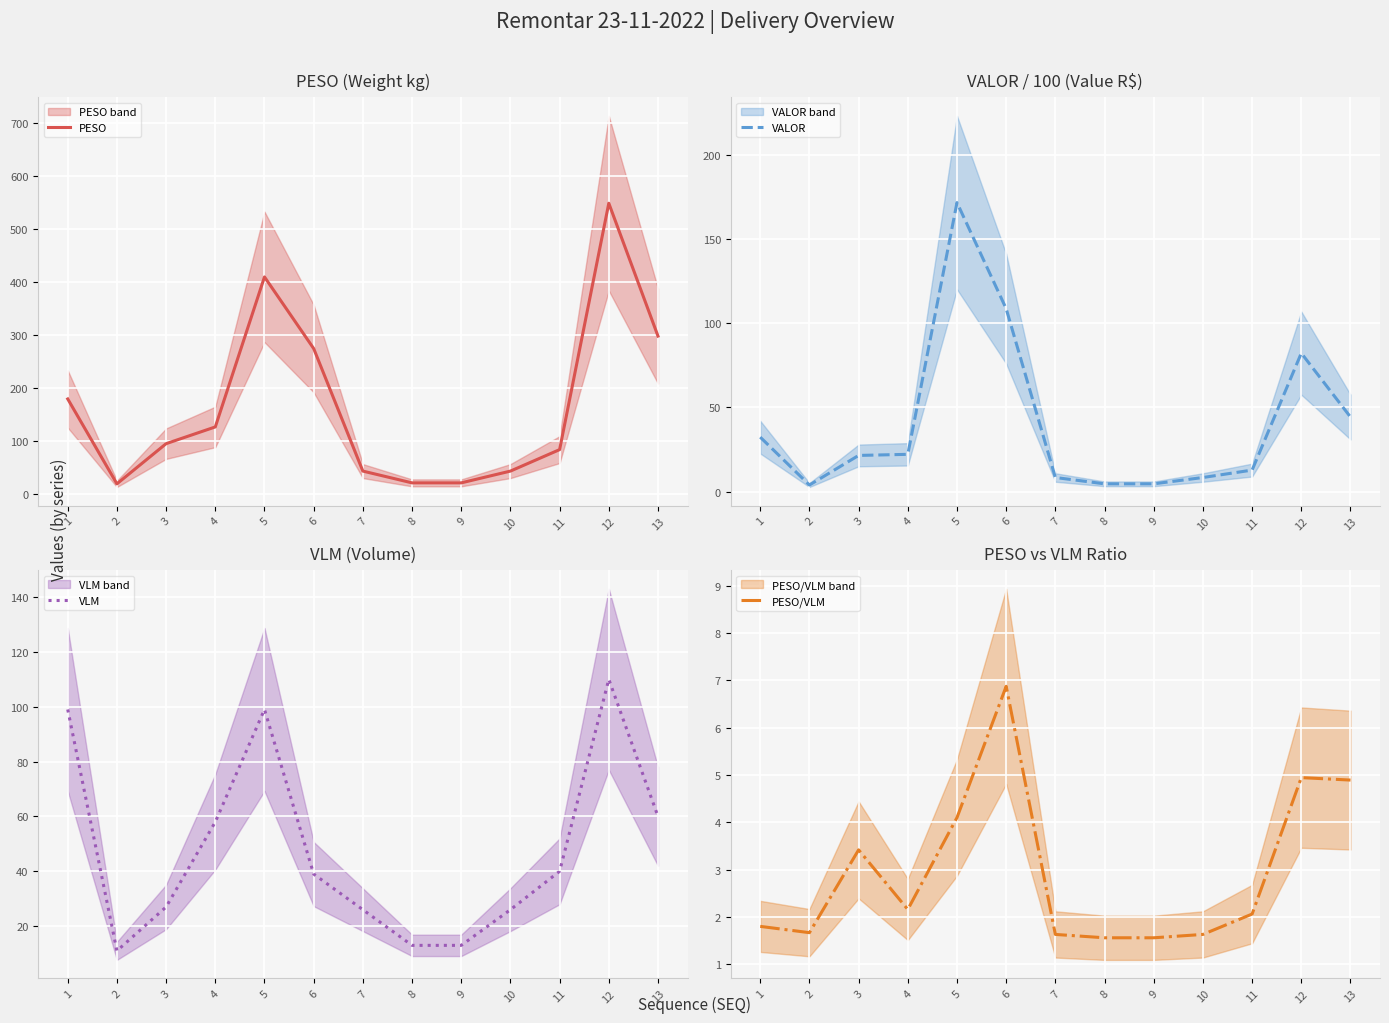

How many lines are shown in the chart?

4